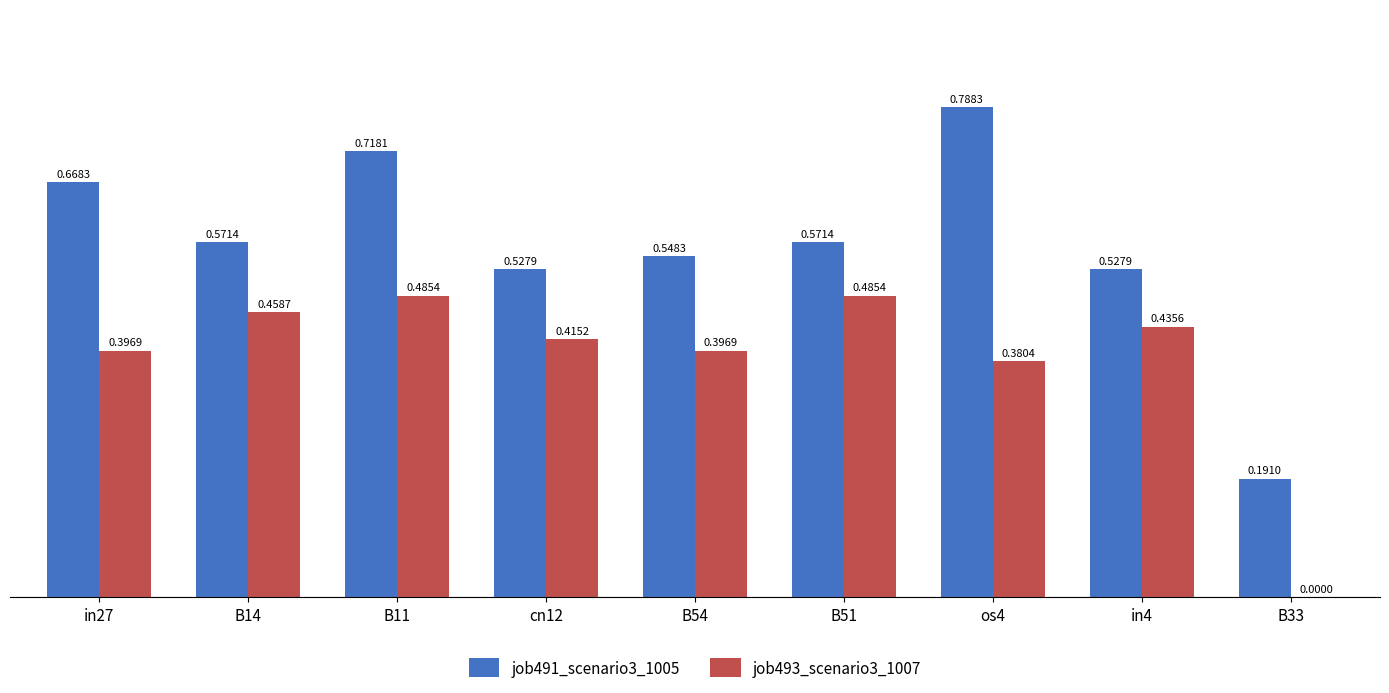

What is the total value across all series at os4?

1.2